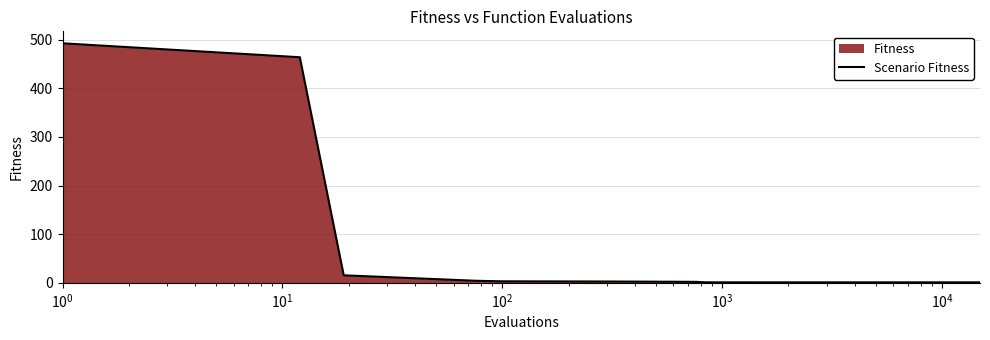

True or false: the data has more than 0 interior local peaks.

False